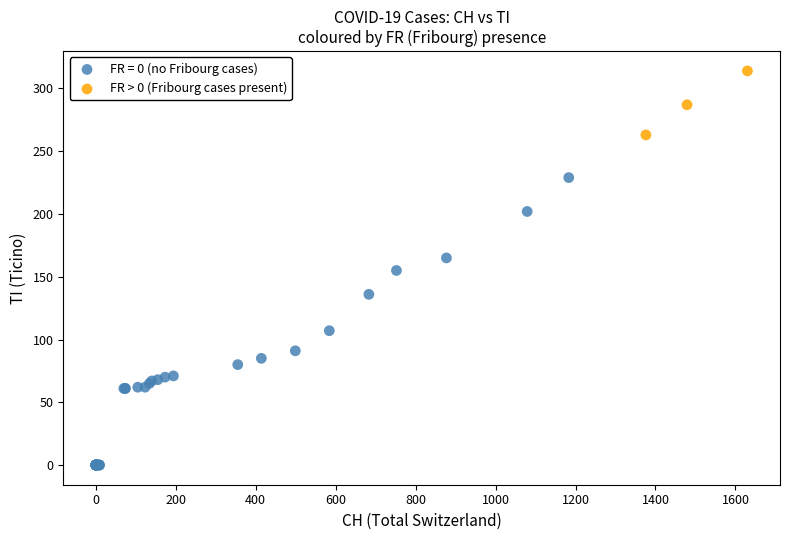

Which series reaches the maximum Y coordinate?

FR > 0 (Fribourg cases present)